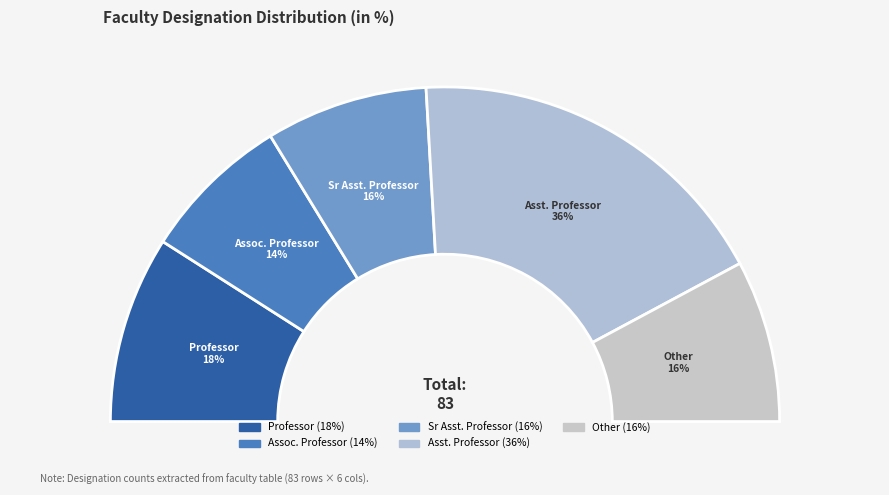

True or false: Professor accounts for 5% of the total.

False